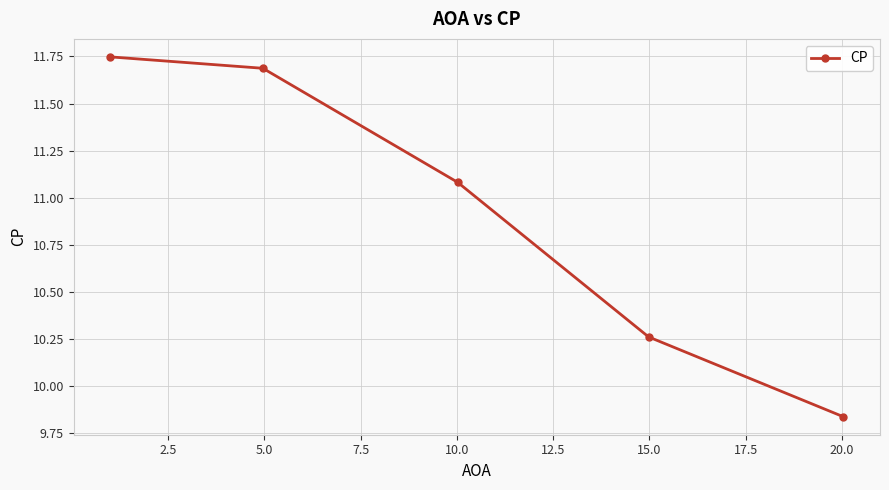

True or false: the data has more than 0 interior local peaks.

False